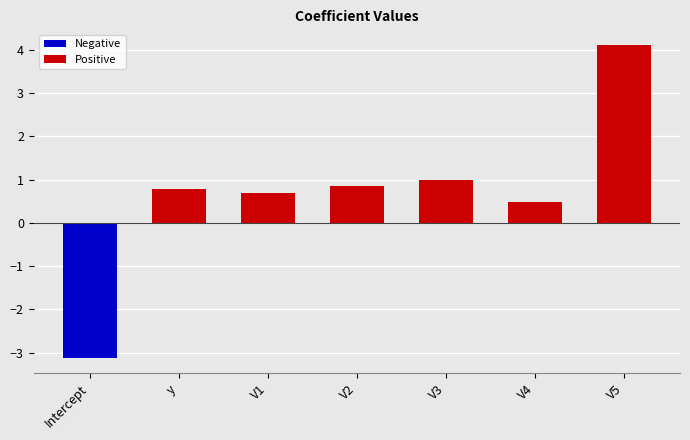

What is the maximum value shown in the chart?

4.1